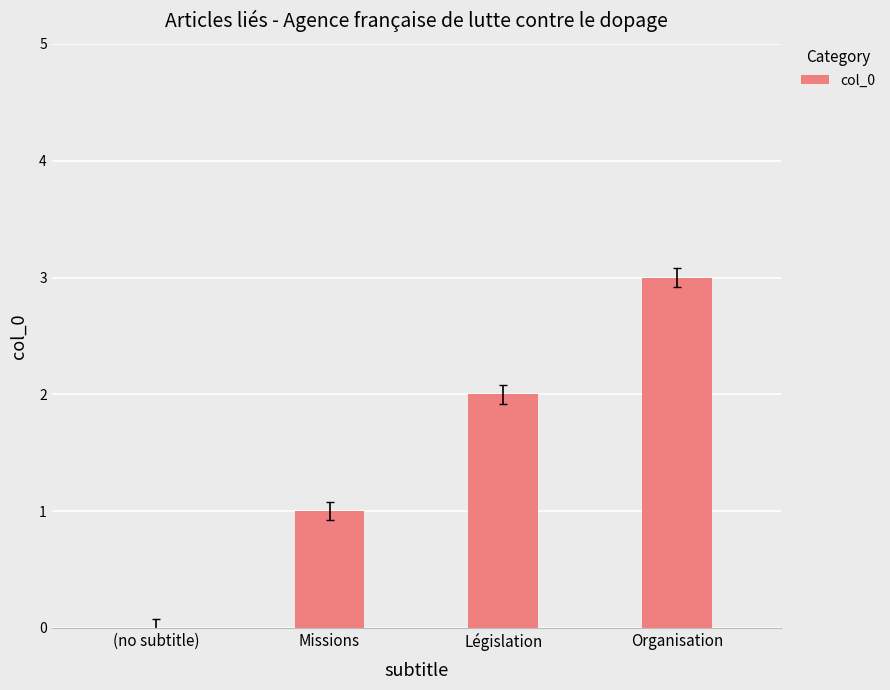

Which has a higher value, Missions or Législation?

Législation